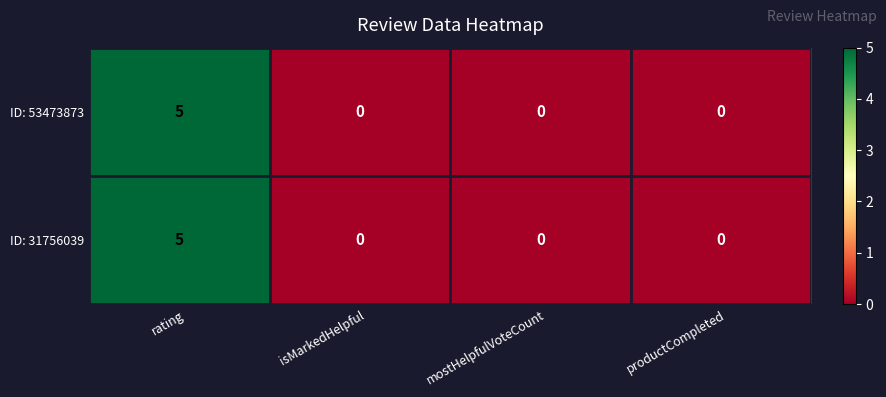

What is the greatest value displayed?

5